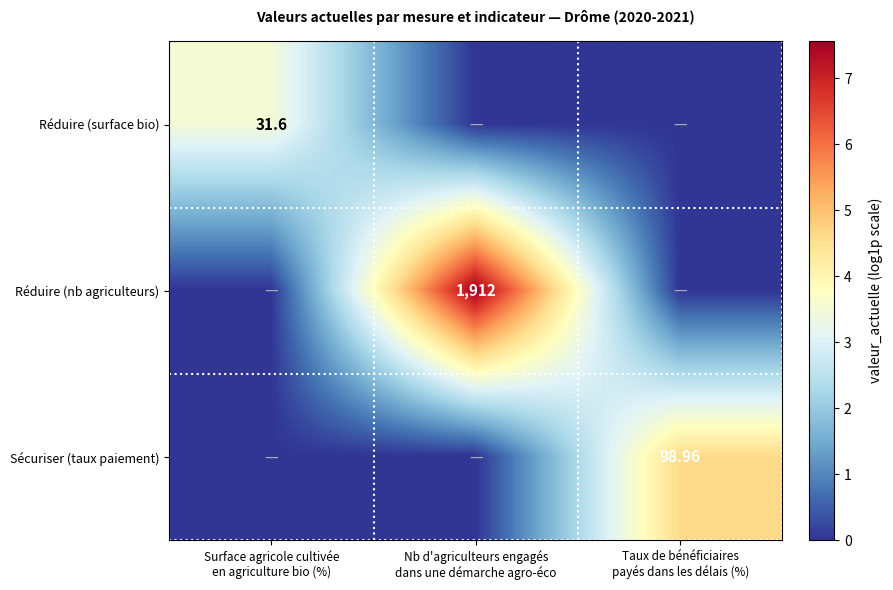

Rank the series by their maximum value, from lowest to highest.

Réduire (surface bio), Sécuriser (taux paiement), Réduire (nb agriculteurs)